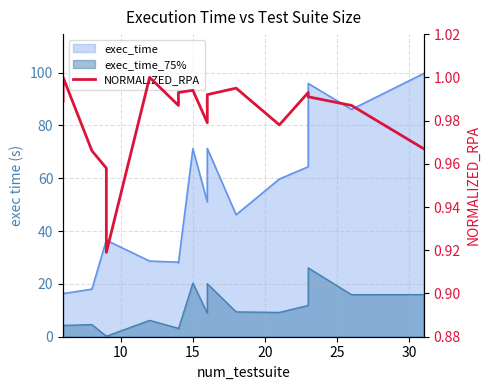

The chart shows a value of 1.7 at 16. True or false?

False